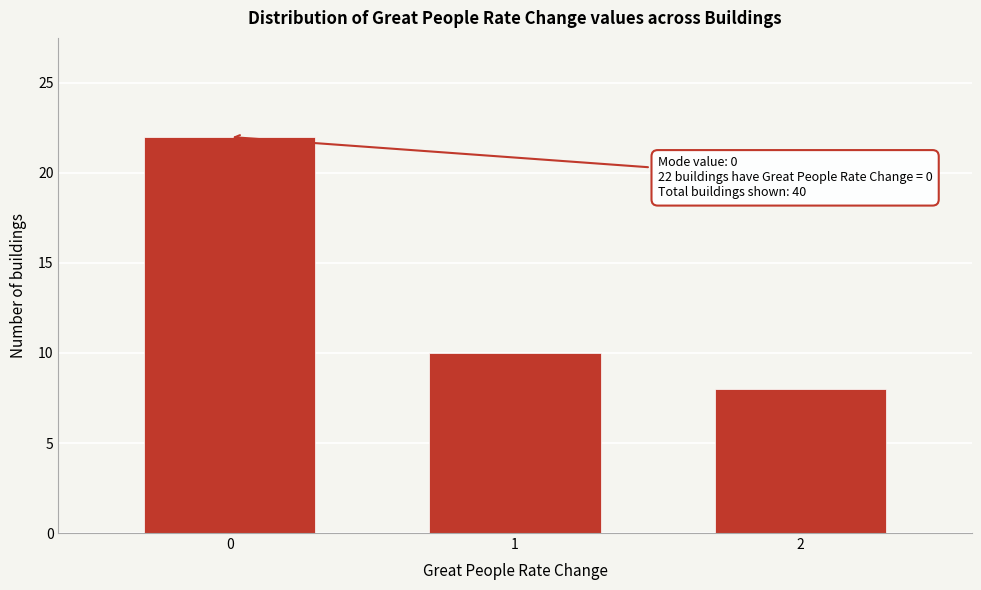

Reading right to left, transcribe all the data shown in this chart.

8	10	22